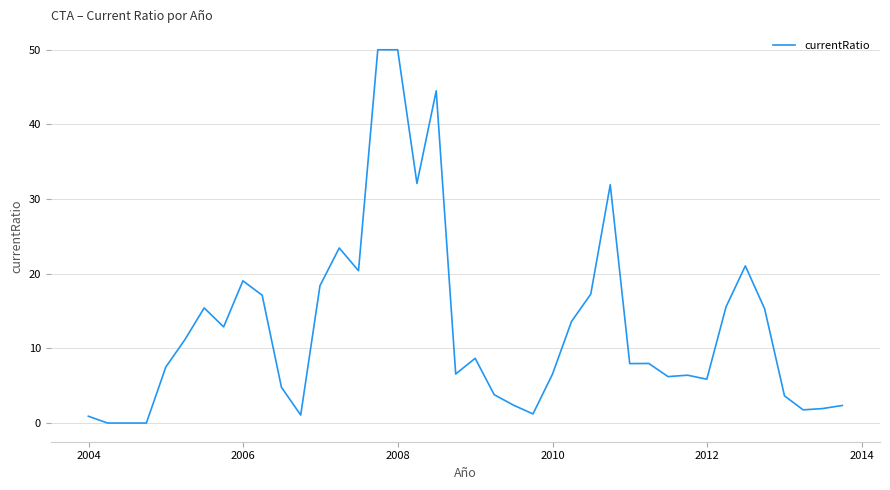

What is the greatest value displayed?

50.0